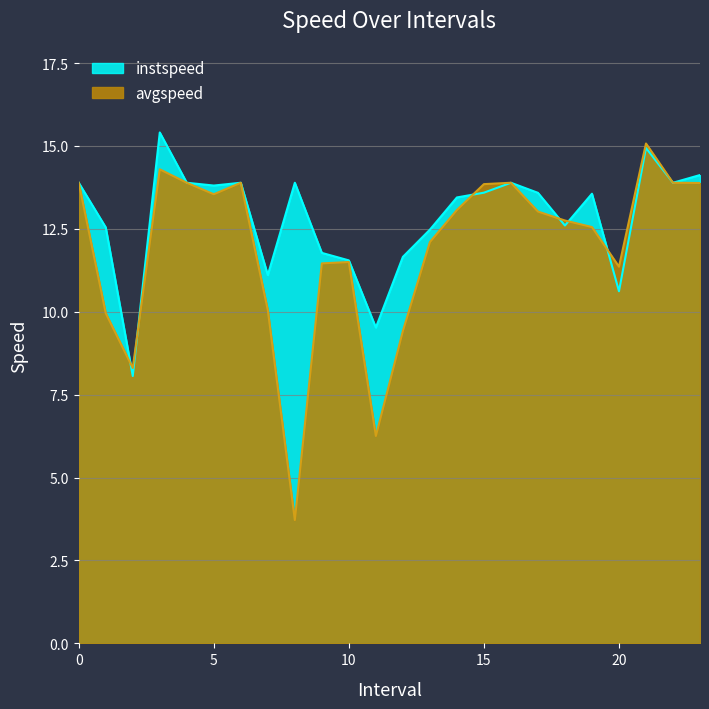

What is the spread (max minus min) of values at 11?

3.3